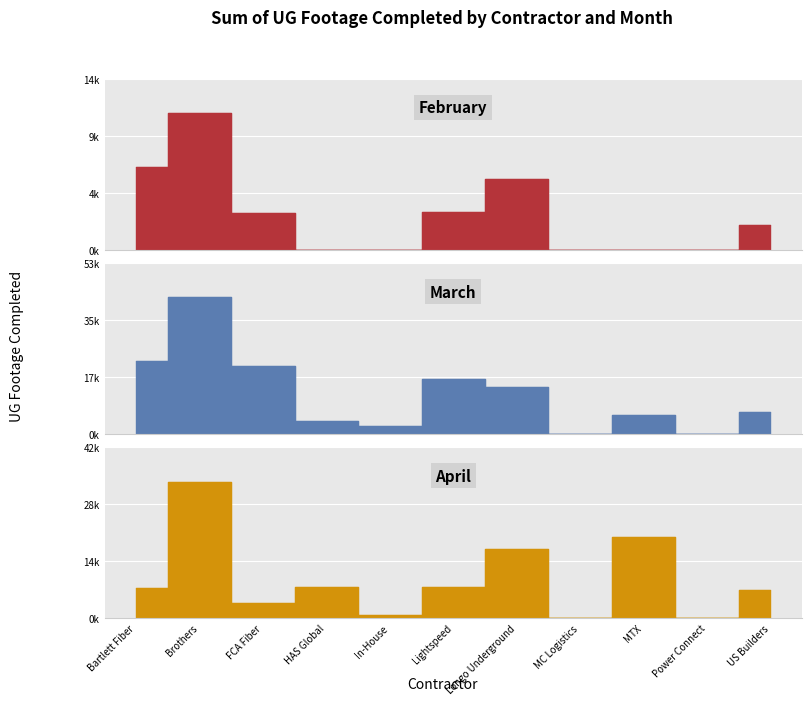

At FCA Fiber, list the series in order from largest to smallest.

March, April, February